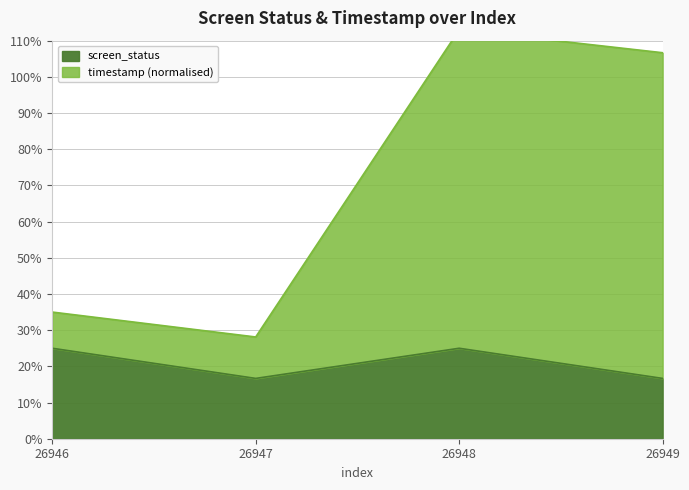

Which series has the largest range (max minus min)?

timestamp_norm